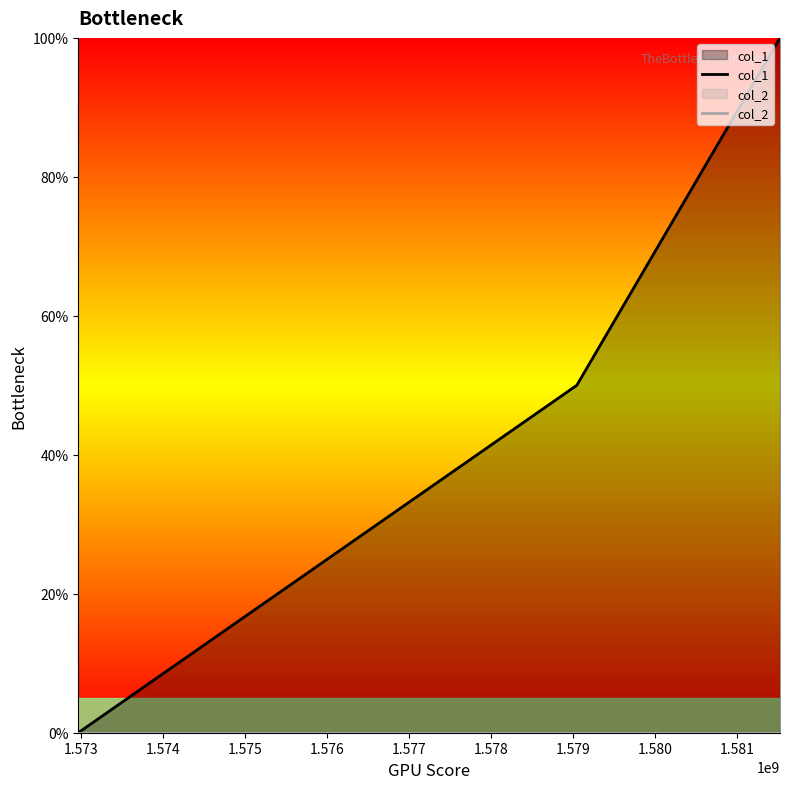

At how many categories does at least one series exceed 0?

2